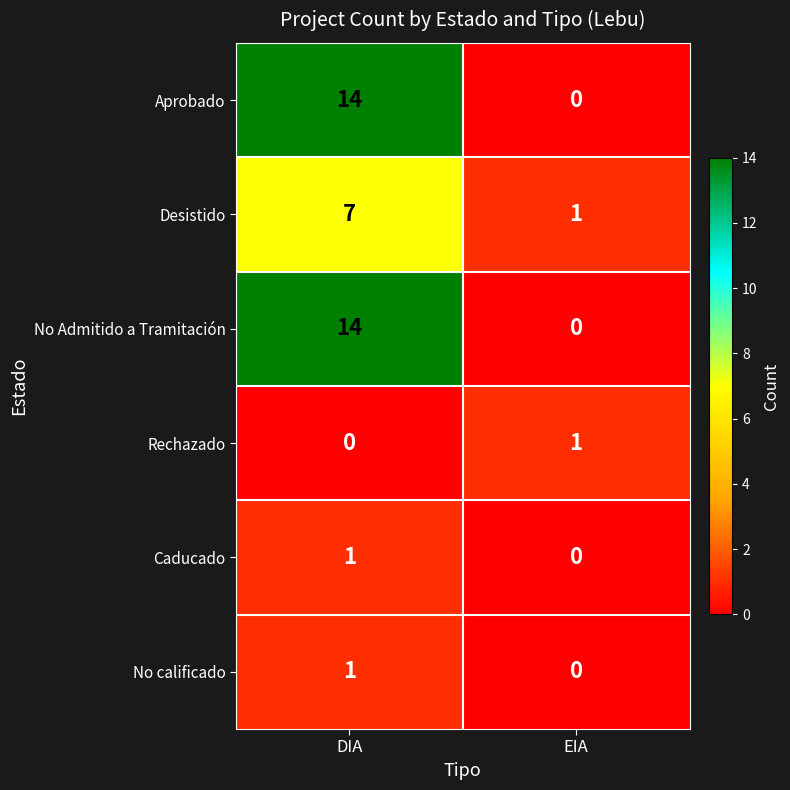

What is the greatest value displayed?

14